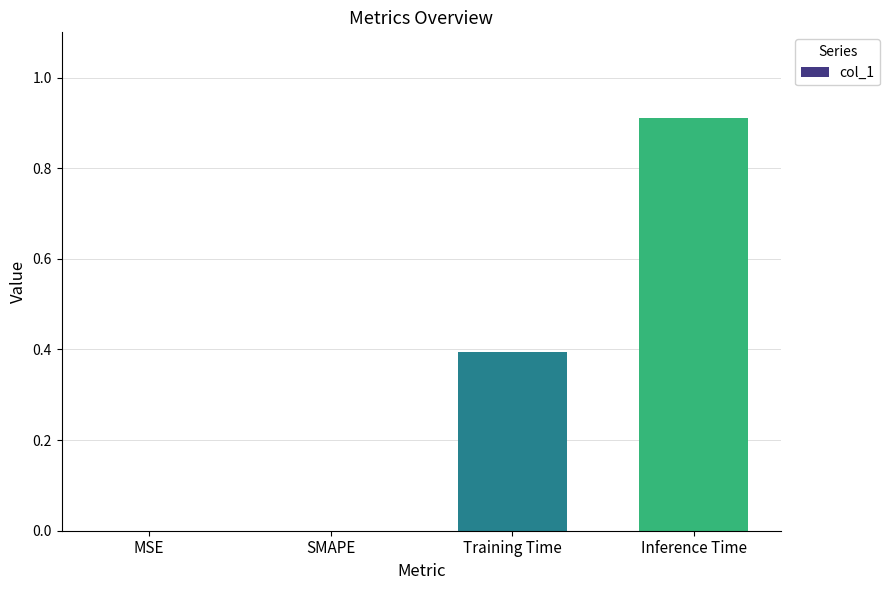

Which label corresponds to the largest value in the chart?

Inference Time